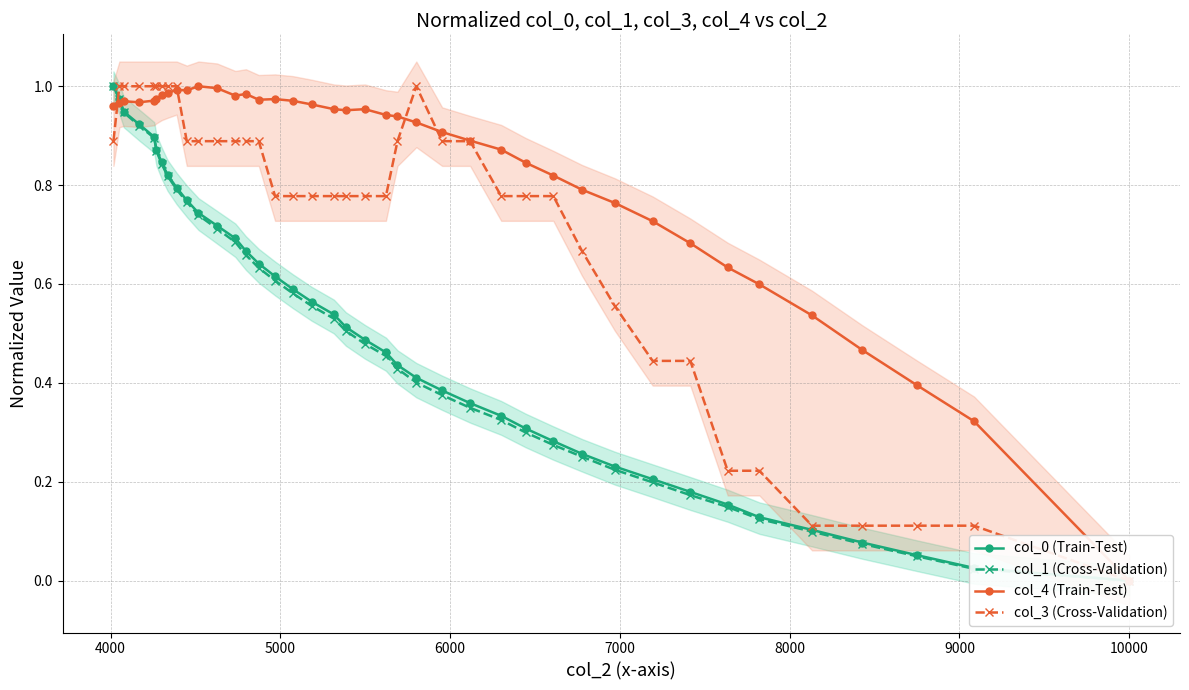

Does the chart display data point markers on the line(s)?

Yes